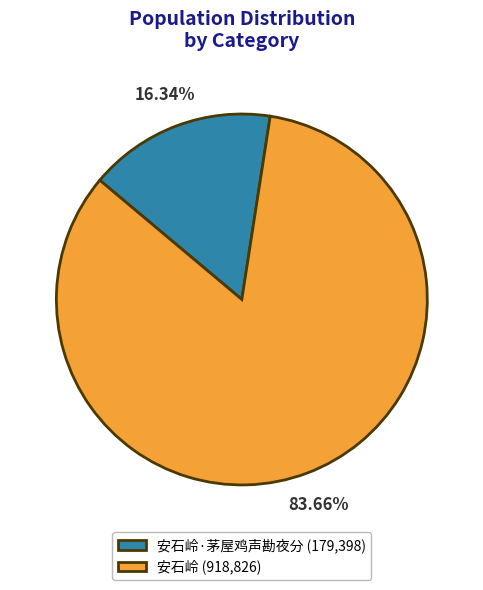

Approximately how many times larger is the value at 安石岭 (918,826) compared to 安石岭·茅屋鸡声勘夜分 (179,398)?

5.1